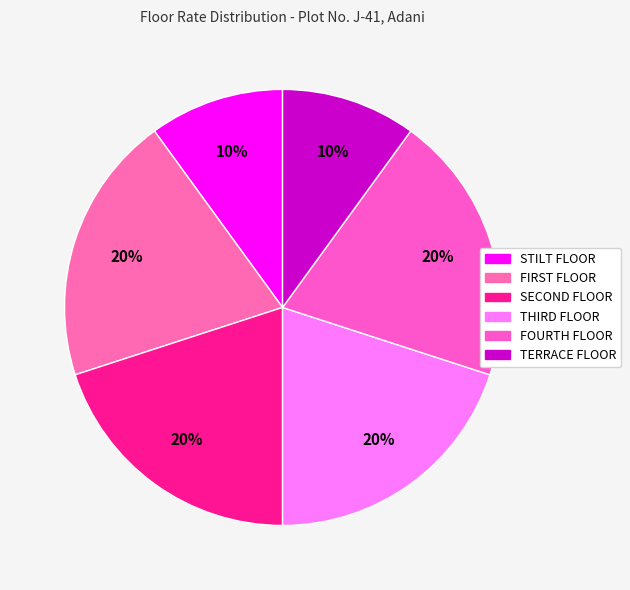

To the nearest percent, what is the average slice percentage?

17%